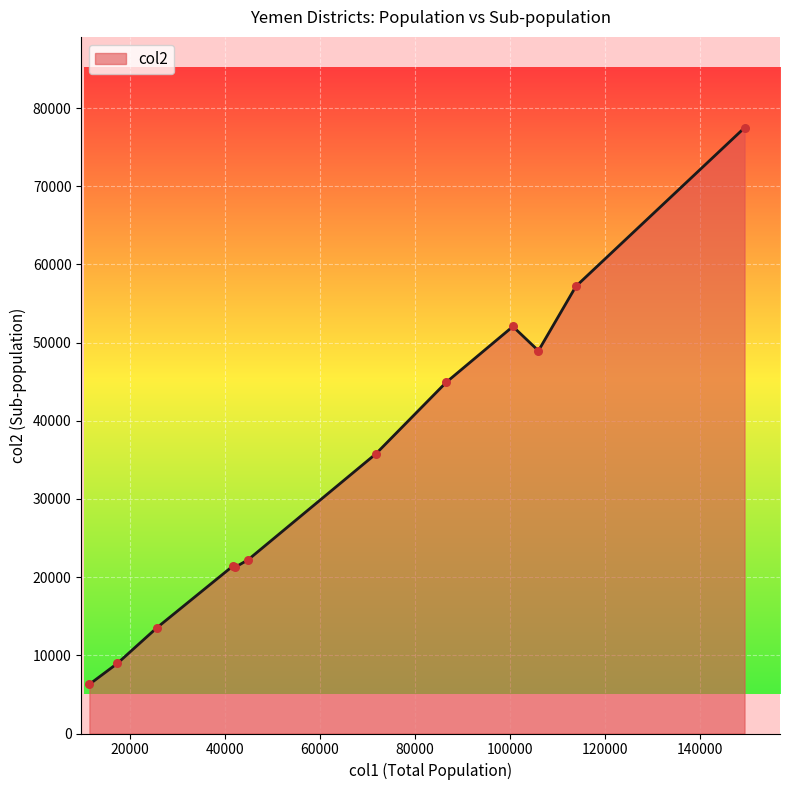

What is the smallest value displayed?

6291